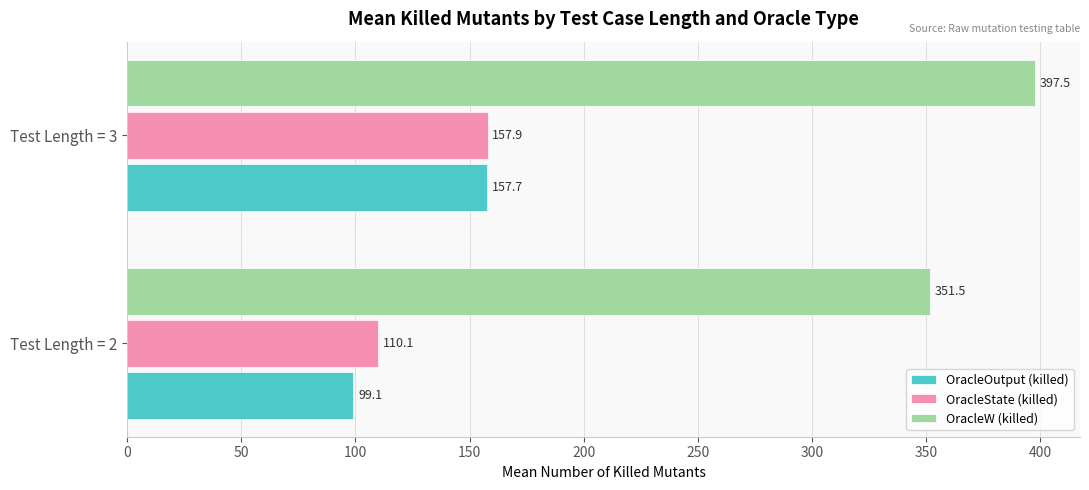

List the labels in order of OracleState (killed) value, smallest first.

Test Length = 2, Test Length = 3